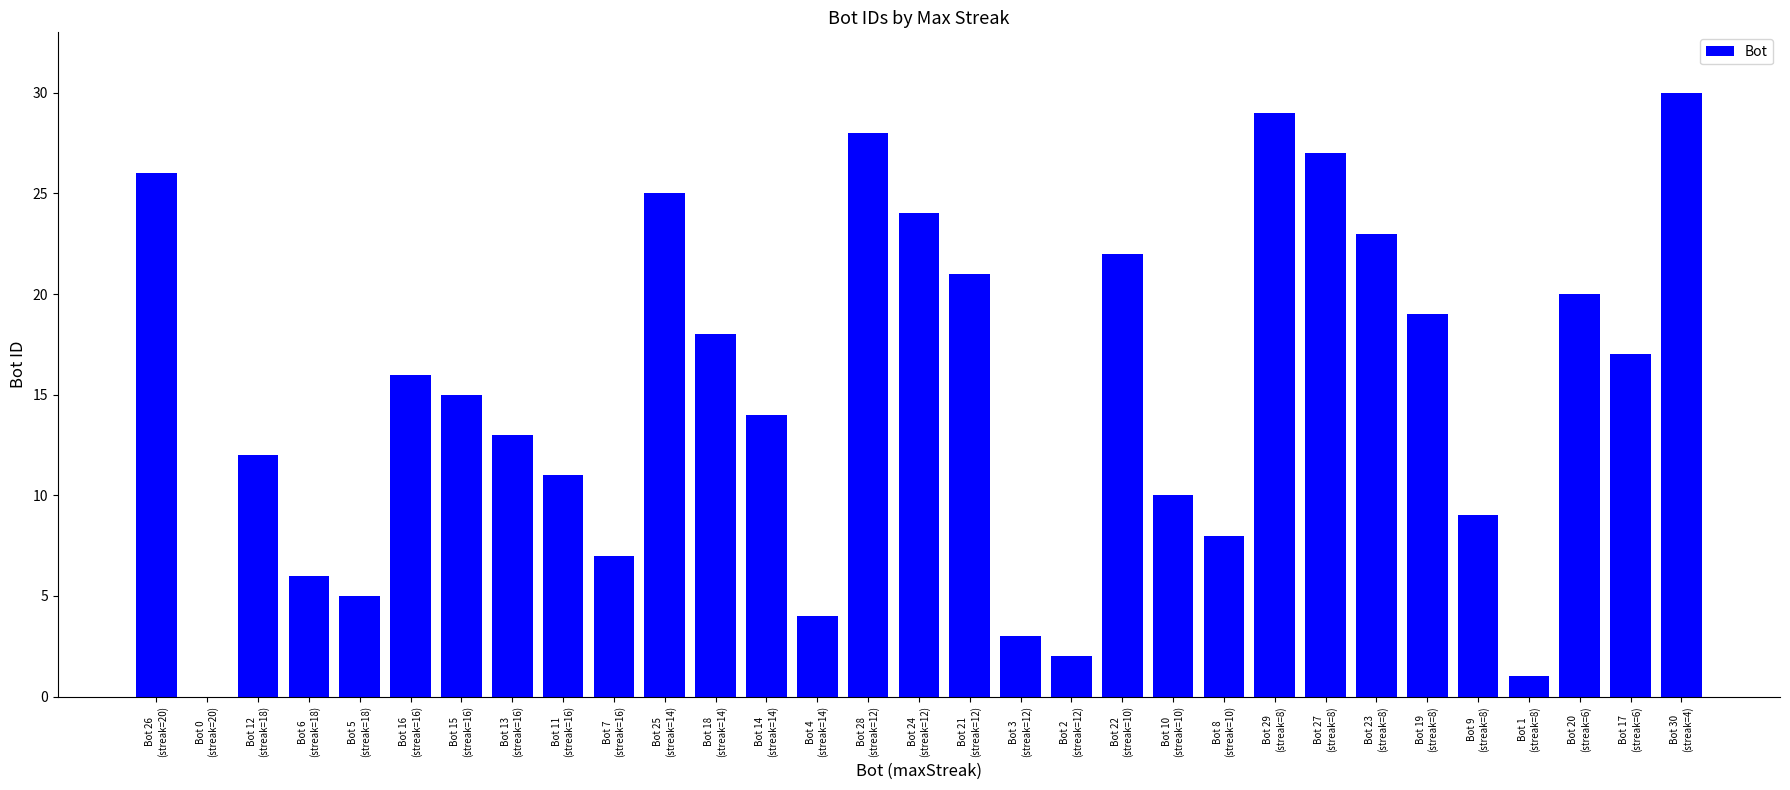

Reading right to left, transcribe all the data shown in this chart.

Bot 30
(streak=4)=30	Bot 17
(streak=6)=17	Bot 20
(streak=6)=20	Bot 1
(streak=8)=1	Bot 9
(streak=8)=9	Bot 19
(streak=8)=19	Bot 23
(streak=8)=23	Bot 27
(streak=8)=27	Bot 29
(streak=8)=29	Bot 8
(streak=10)=8	Bot 10
(streak=10)=10	Bot 22
(streak=10)=22	Bot 2
(streak=12)=2	Bot 3
(streak=12)=3	Bot 21
(streak=12)=21	Bot 24
(streak=12)=24	Bot 28
(streak=12)=28	Bot 4
(streak=14)=4	Bot 14
(streak=14)=14	Bot 18
(streak=14)=18	Bot 25
(streak=14)=25	Bot 7
(streak=16)=7	Bot 11
(streak=16)=11	Bot 13
(streak=16)=13	Bot 15
(streak=16)=15	Bot 16
(streak=16)=16	Bot 5
(streak=18)=5	Bot 6
(streak=18)=6	Bot 12
(streak=18)=12	Bot 0
(streak=20)=0	Bot 26
(streak=20)=26